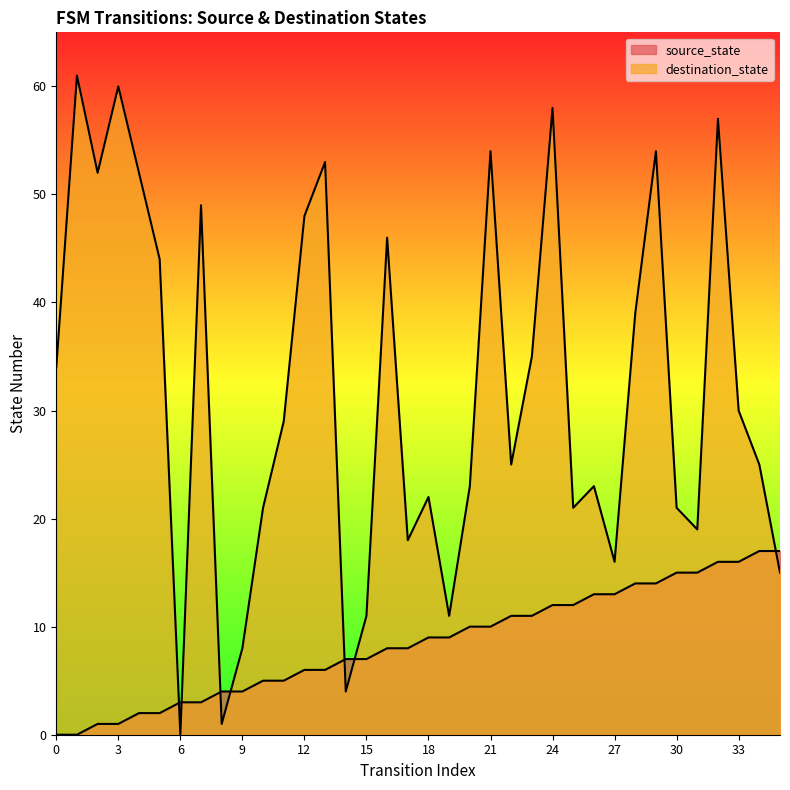

Which series has the widest spread of values?

destination_state